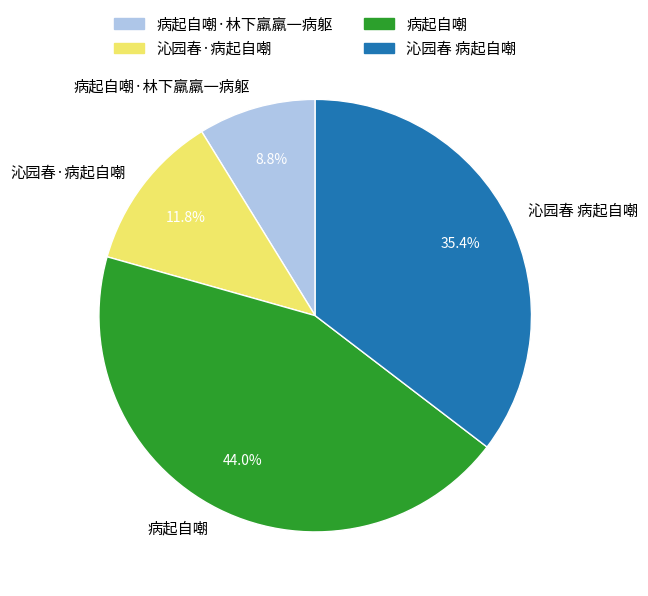

To the nearest percent, what percentage of the pie is 沁园春·病起自嘲?

12%